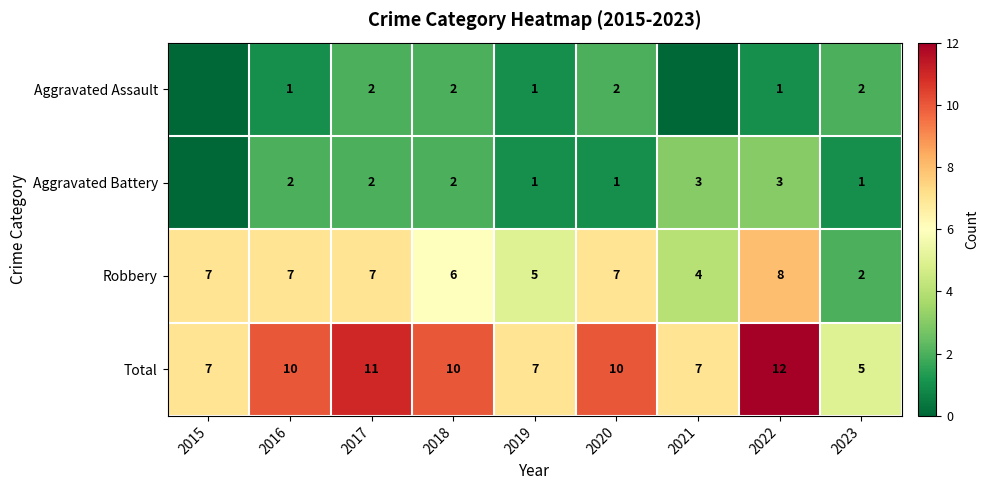

The value of Aggravated Assault at 2018 is 2. True or false?

True